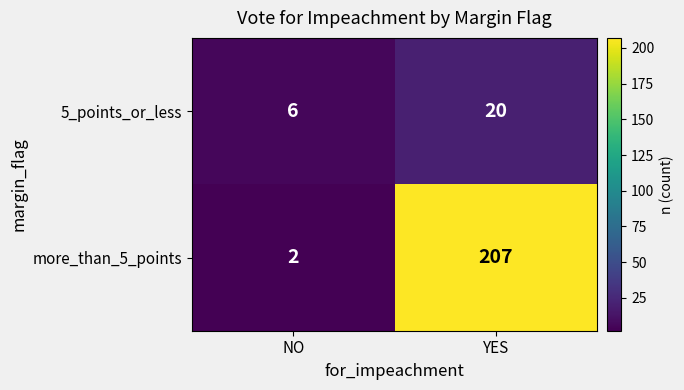

What is the average value of the 5_points_or_less series?

13